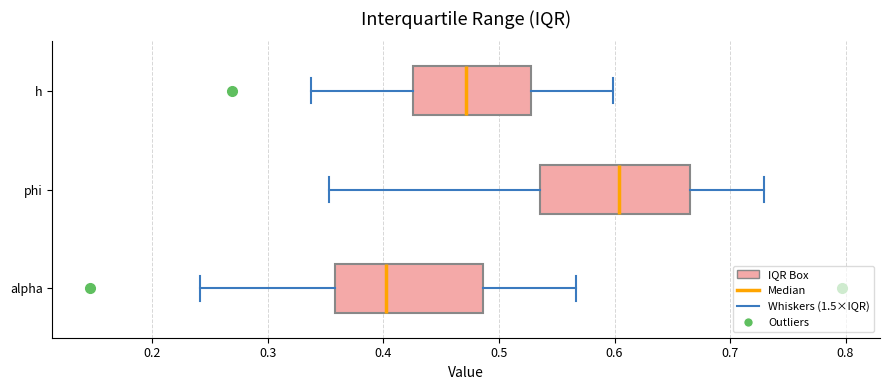

Where is the right edge of the box for h on the x-axis? The values are not printed on the chart, so give them approximately, as read against the axis.

0.53